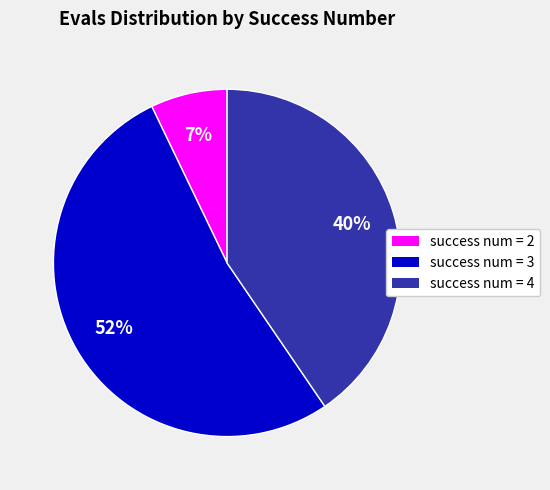

Is there any slice that represents more than half of the pie?

Yes